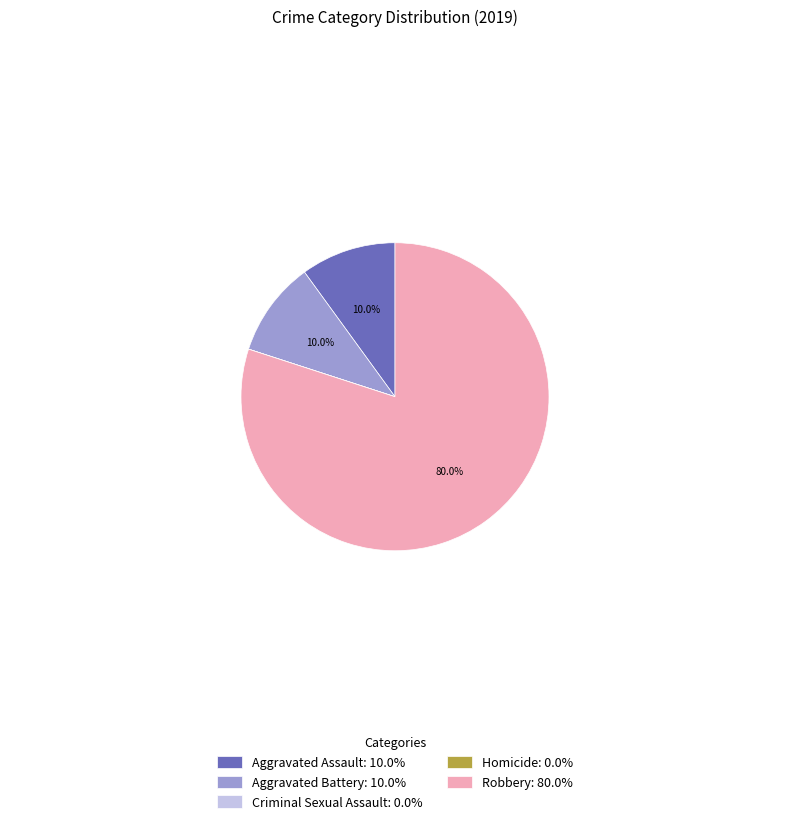

Is there any slice that represents more than half of the pie?

Yes